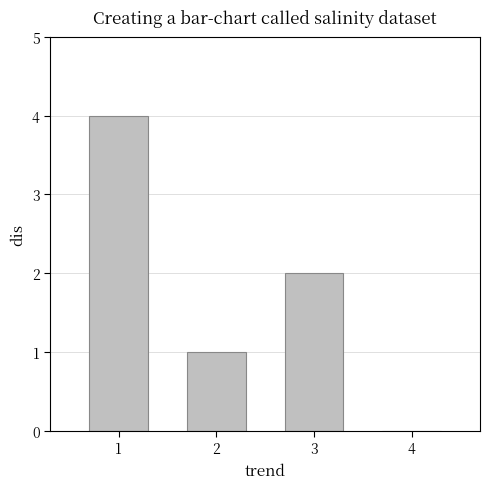

Between 1 and 3, which is larger?

1